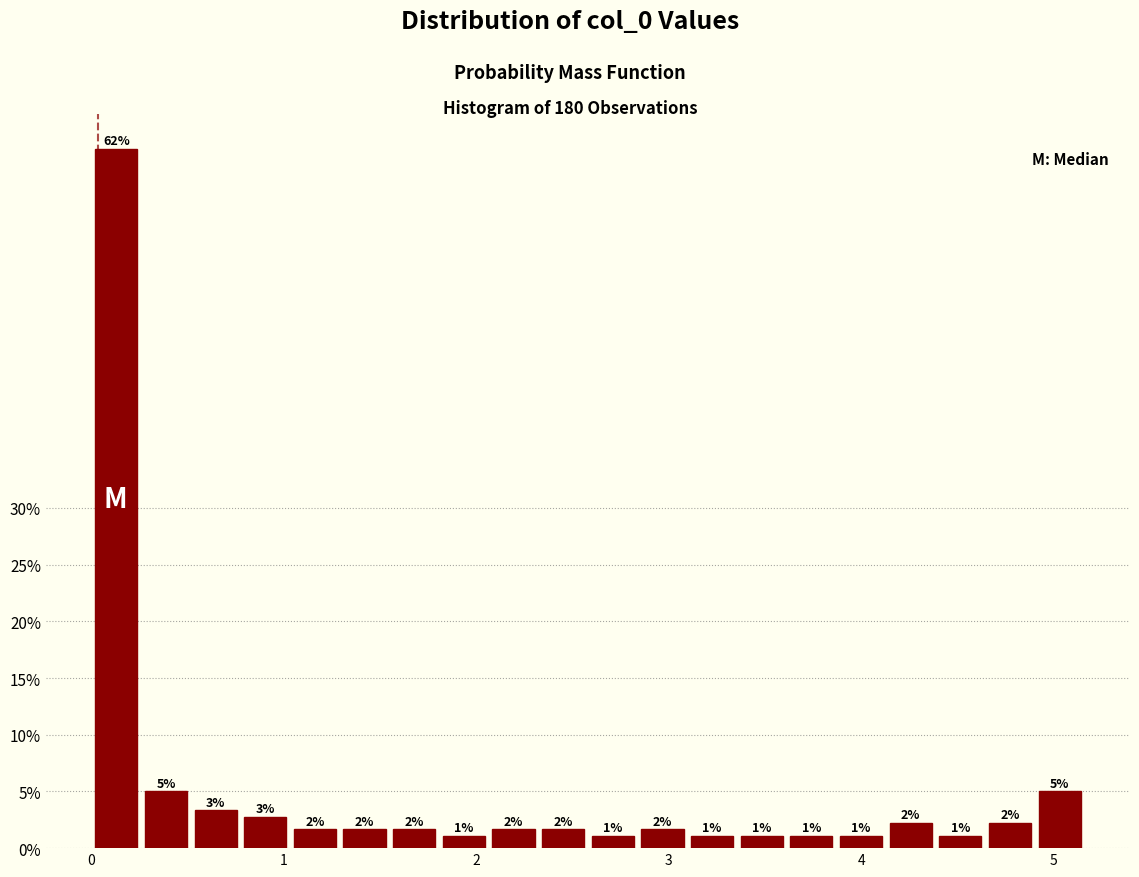

Read against the x-axis, roughly where is the centre of the tallest bar?

0.1